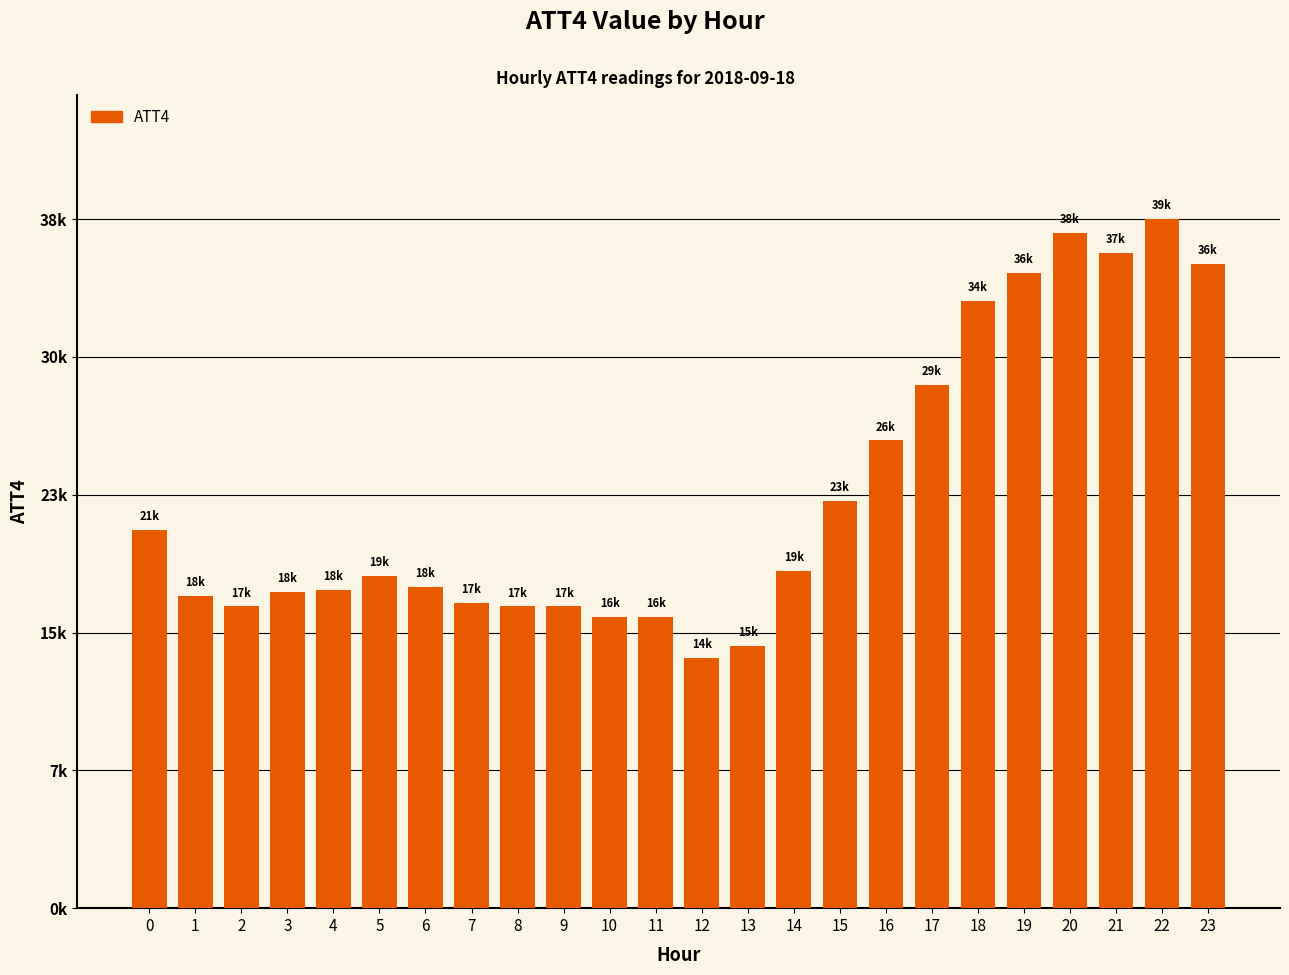

What is the greatest value displayed?

38600